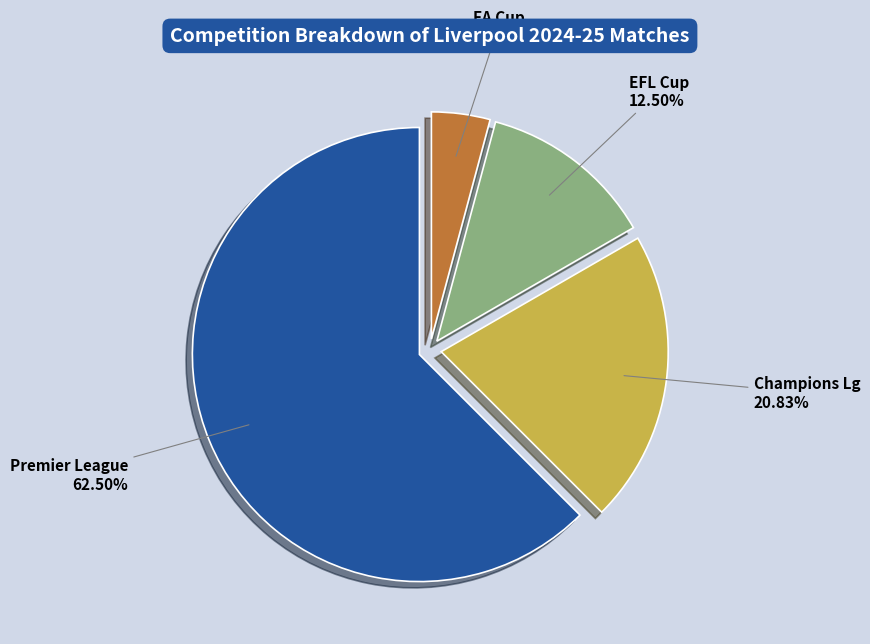

To the nearest percent, what is the combined percentage of Premier League and EFL Cup?

75%